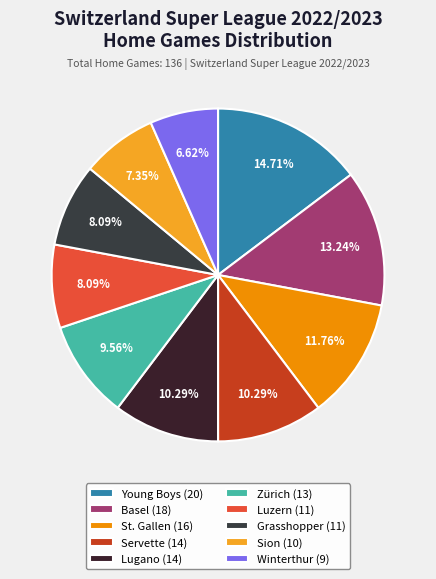

Is Servette the majority of the pie?

No